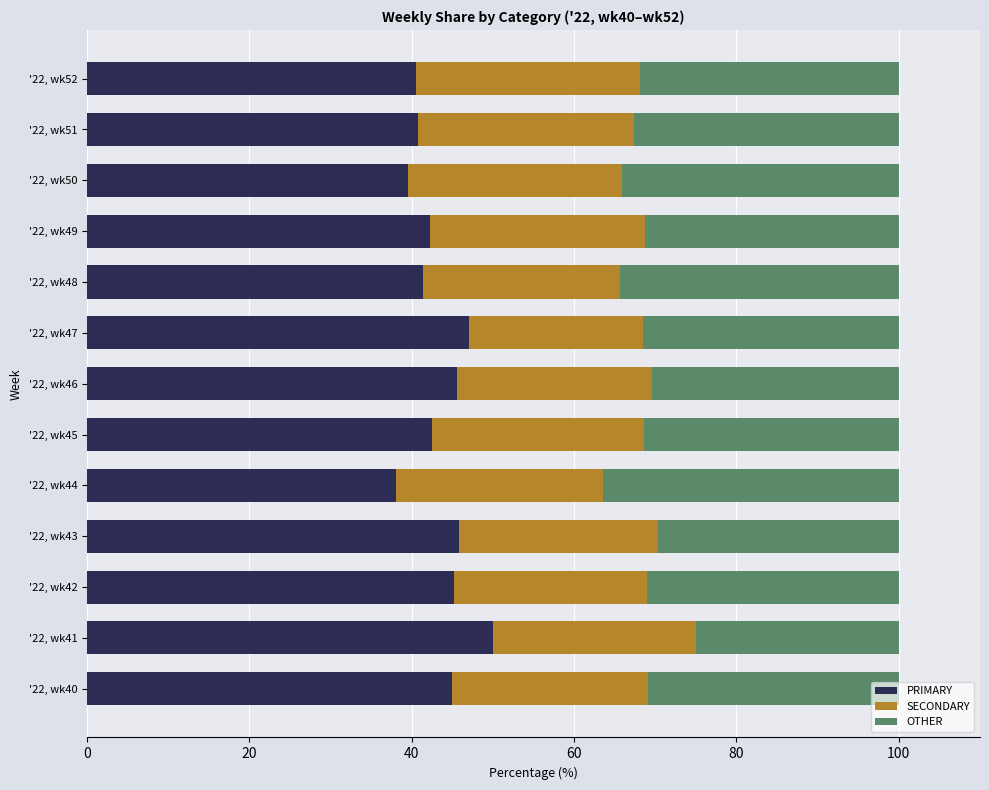

What is the total value across all series at '22, wk51?

100.0